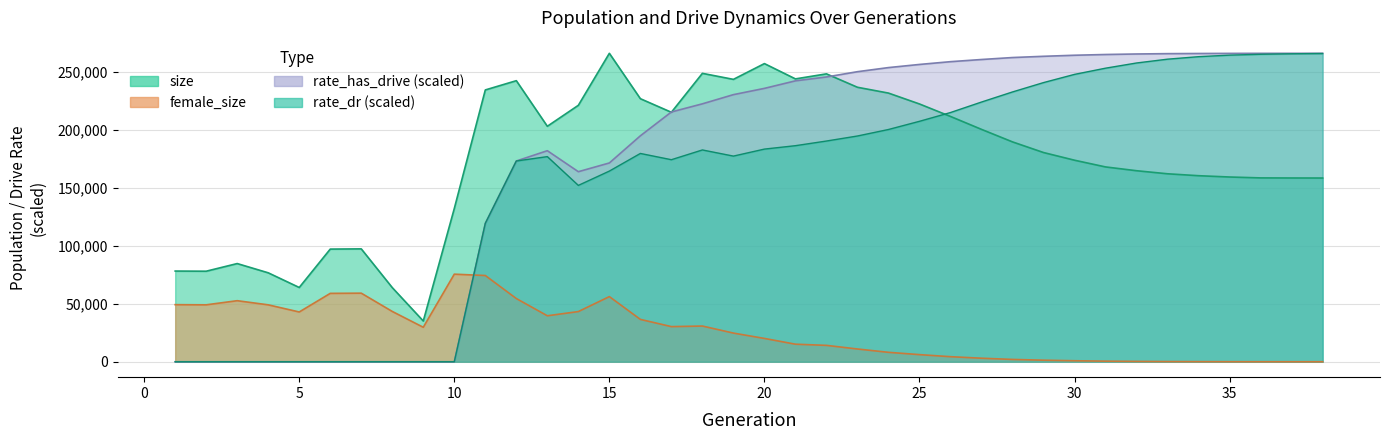

True or false: size and female_size intersect in this chart.

False